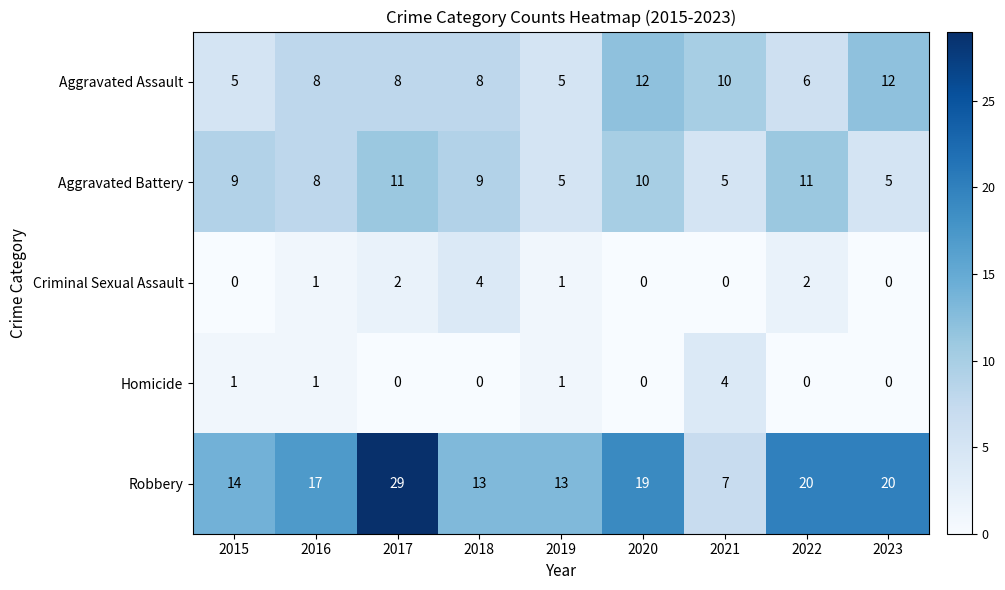

How many data points in Robbery are less than 17?

4